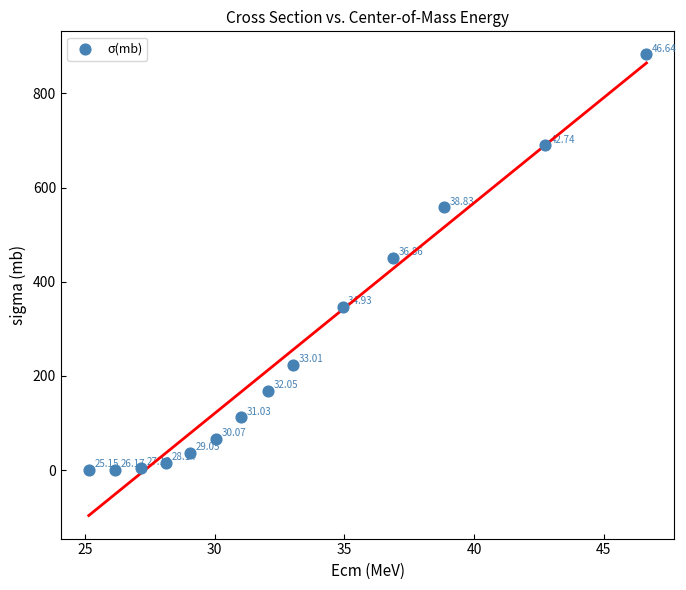

What is the range of X values (max minus min)?

21.5